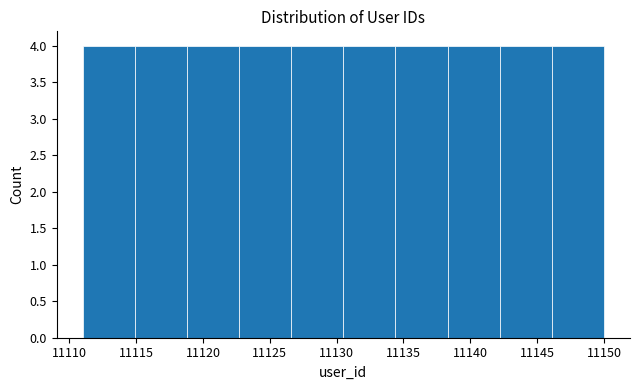

What is the height of the bar covering 11142.2 to 11146.1 on the x-axis? Neither the bar edges nor the heights are printed on the chart, so give them approximately, as read against the axes.

4